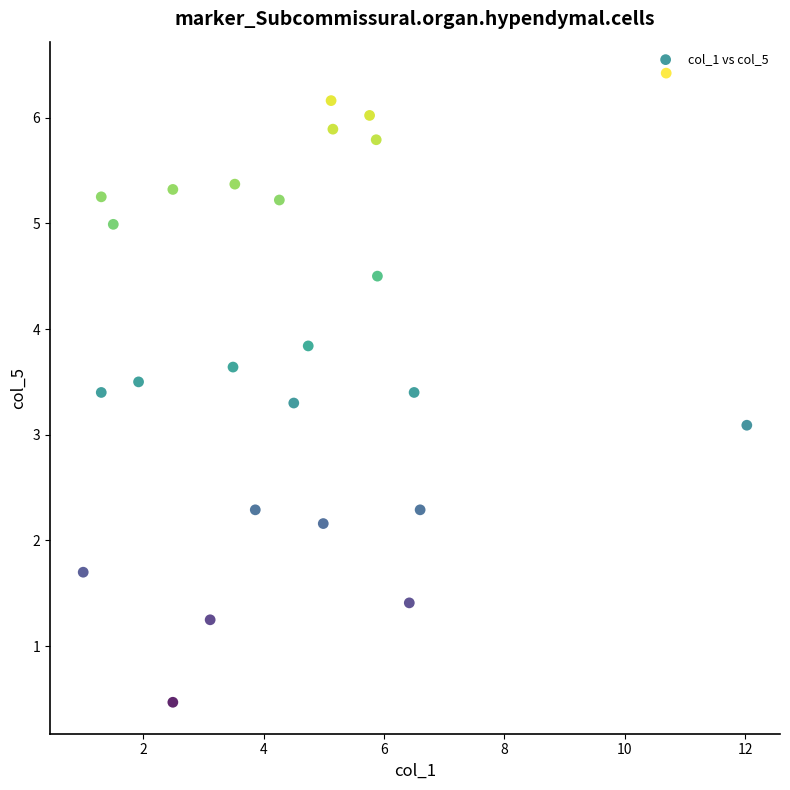

What is the range of X values (max minus min)?

11.0